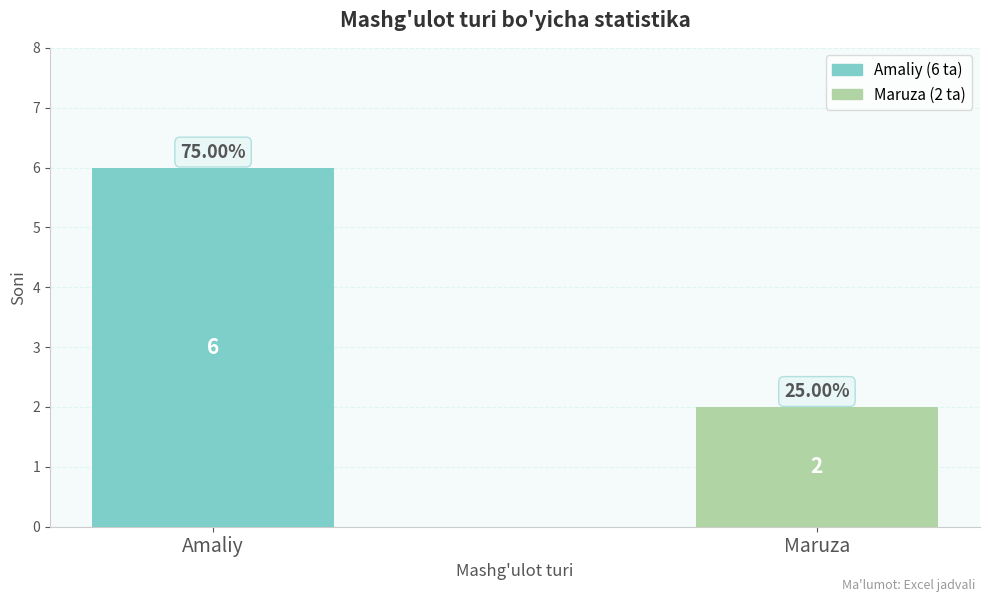

Are the bars grouped side by side (vs. stacked)?

No